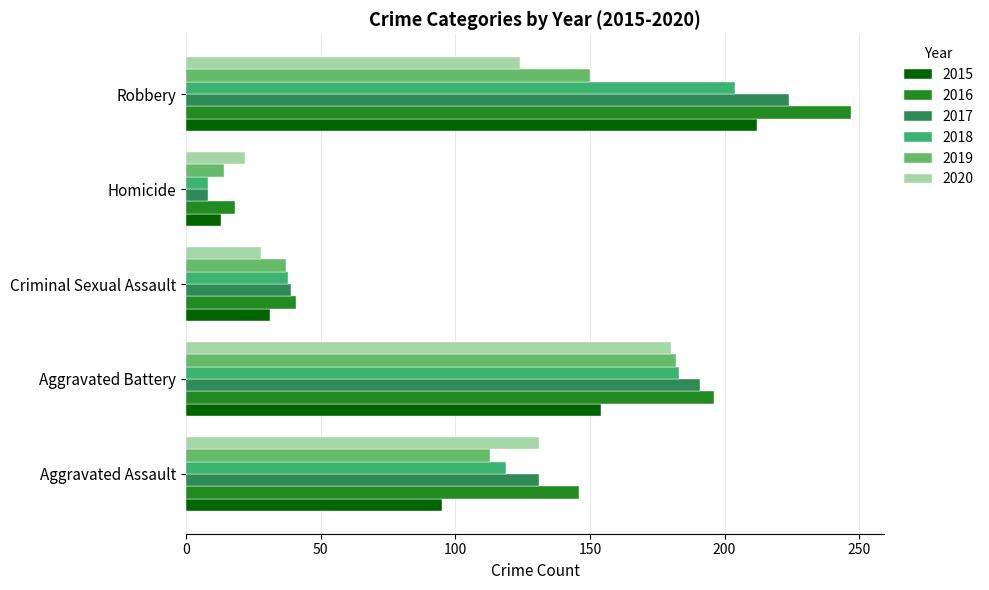

What is the total value across all series at Aggravated Assault?

735